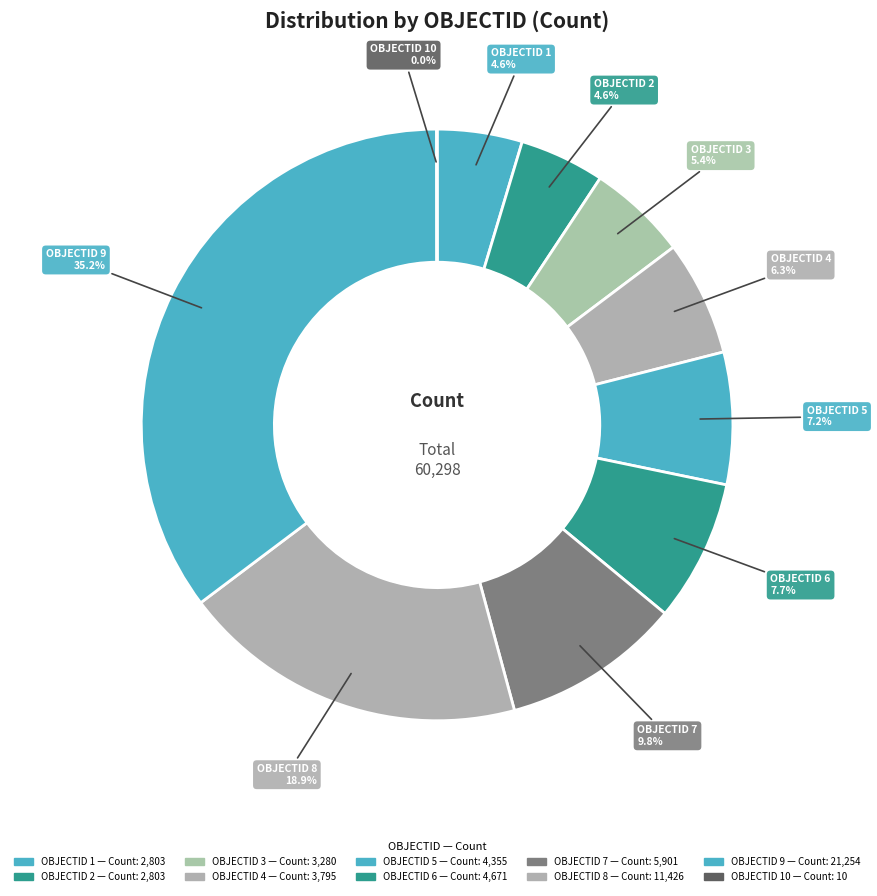

Is there a majority slice in this chart?

No